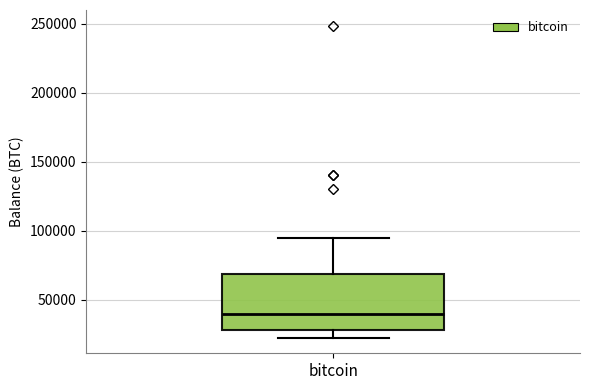

Transcribe this box plot: give where the median line is, the range the box spans, and where the two whiskers end, as read against the y-axis. The values are not printed on the chart, so give them approximately, as read against the axis.

median 40000, box 30000 to 70000, whiskers 25000 to 95000